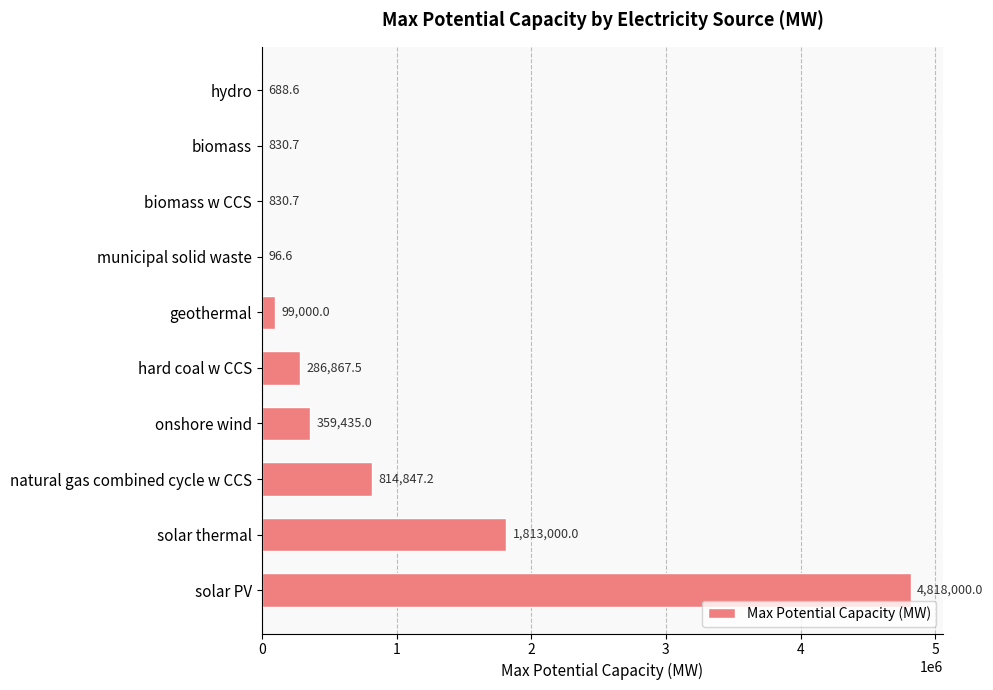

How many distinct data groups are displayed?

1